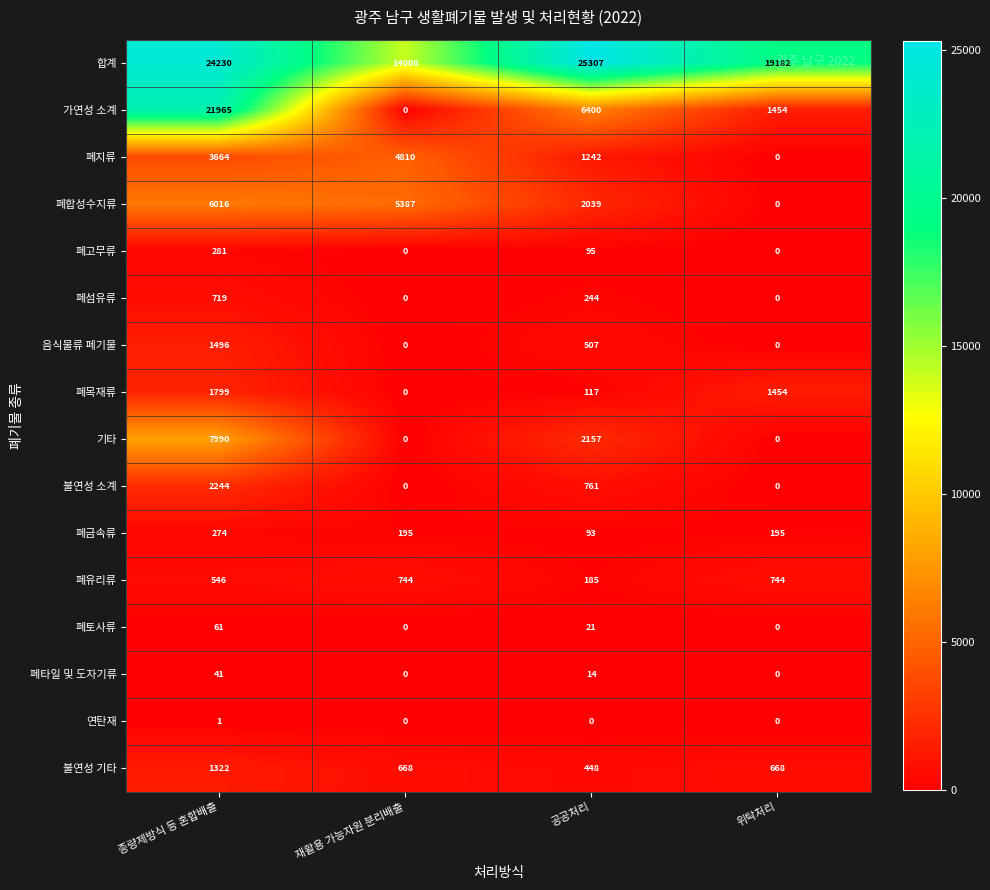

Rank the series at 공공처리 from lowest to highest value.

연탄재, 폐타일 및 도자기류, 폐토사류, 폐금속류, 폐고무류, 폐목재류, 폐유리류, 폐섬유류, 불연성 기타, 음식물류 폐기물, 불연성 소계, 폐지류, 폐합성수지류, 기타, 가연성 소계, 합계